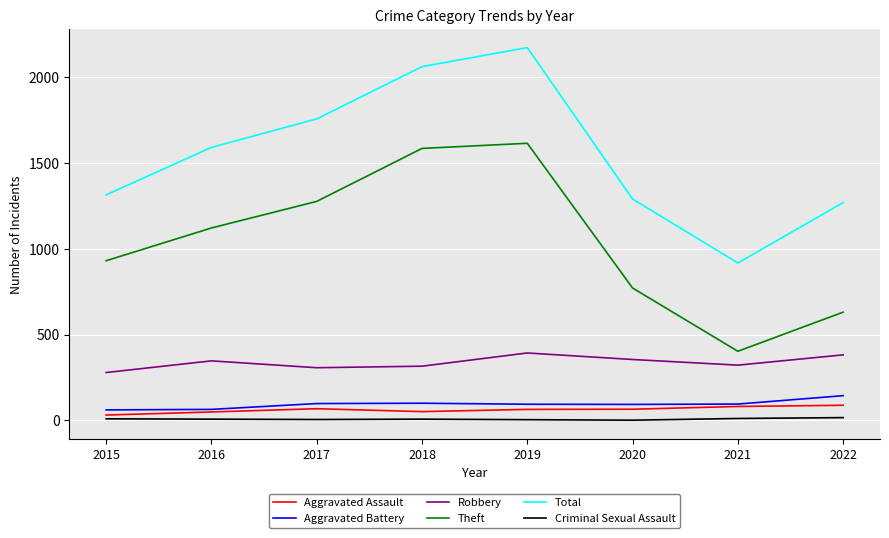

Which label corresponds to the largest value in the chart?

2019